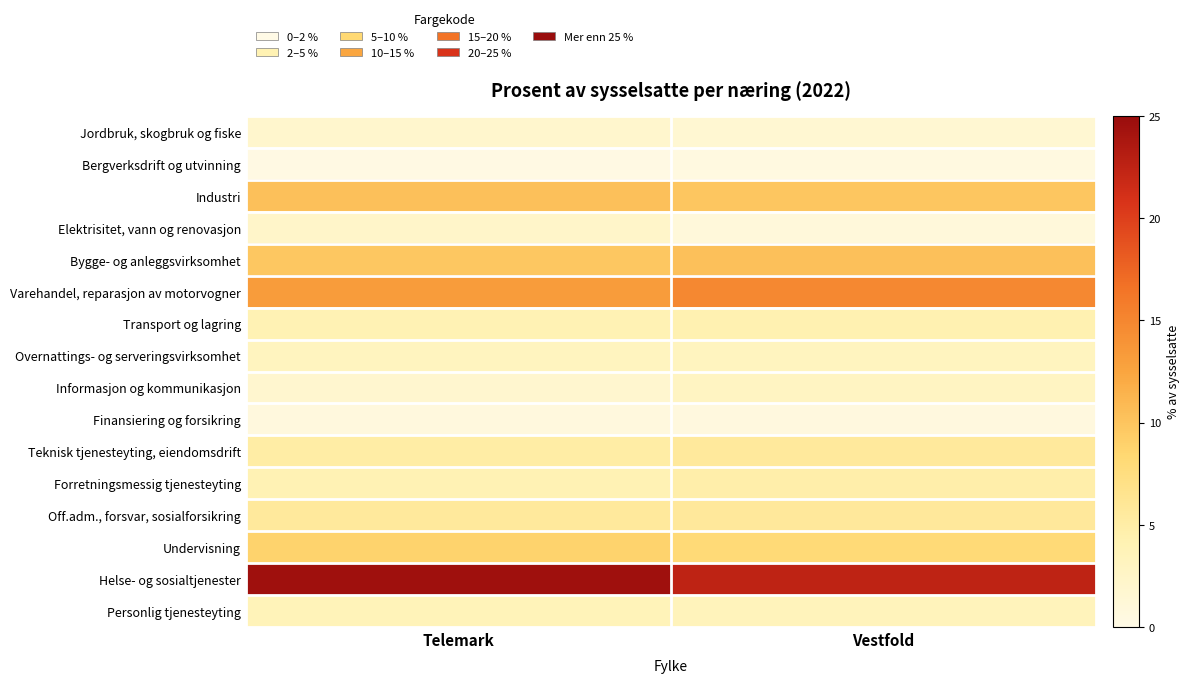

How many data points does each series have?

2